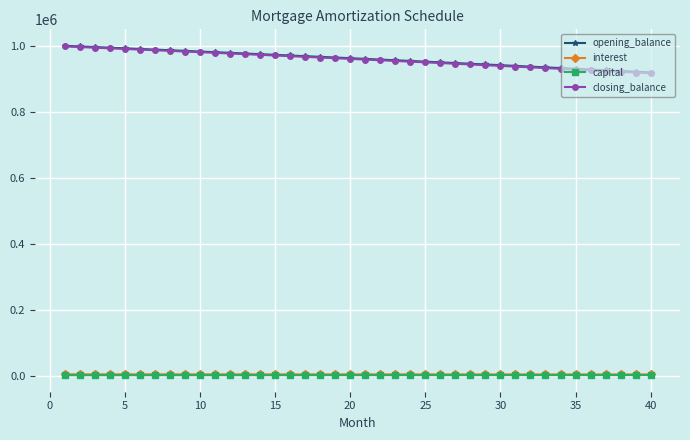

What is the value of the opening_balance point at the 32nd from the left?

936925.7